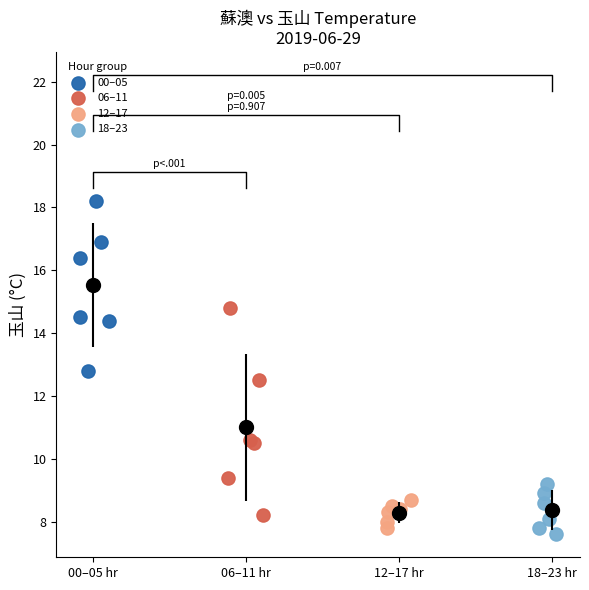

Which series has the widest spread of Y values?

06–11